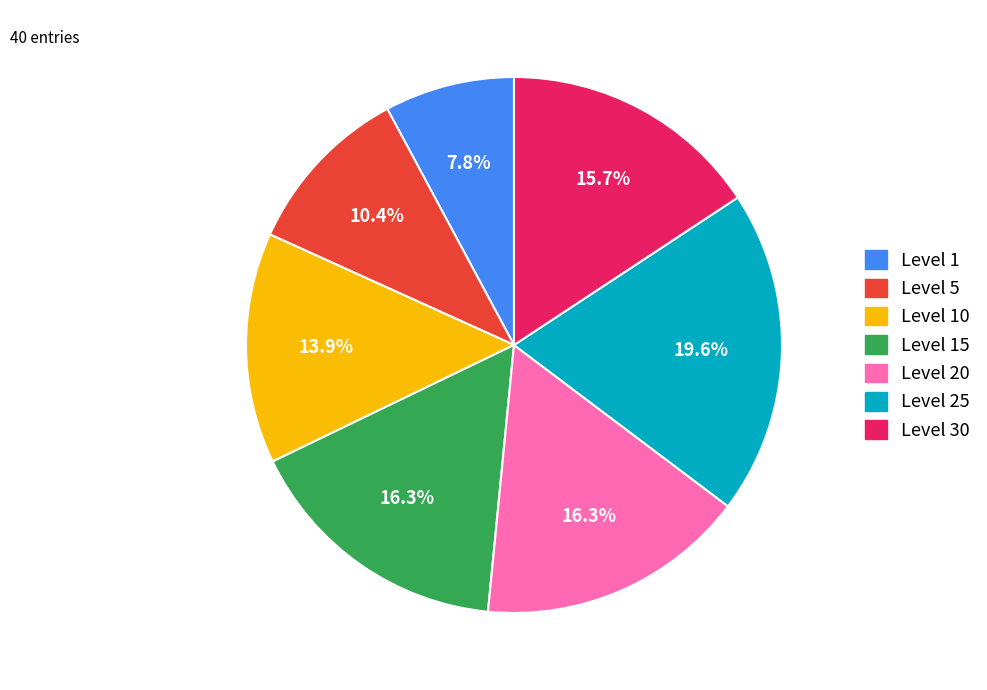

To the nearest percent, what is the average slice percentage?

14%